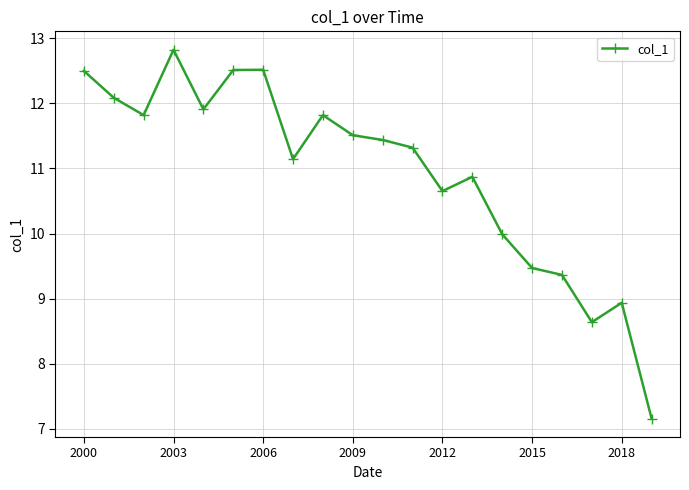

What is the maximum value shown in the chart?

12.8